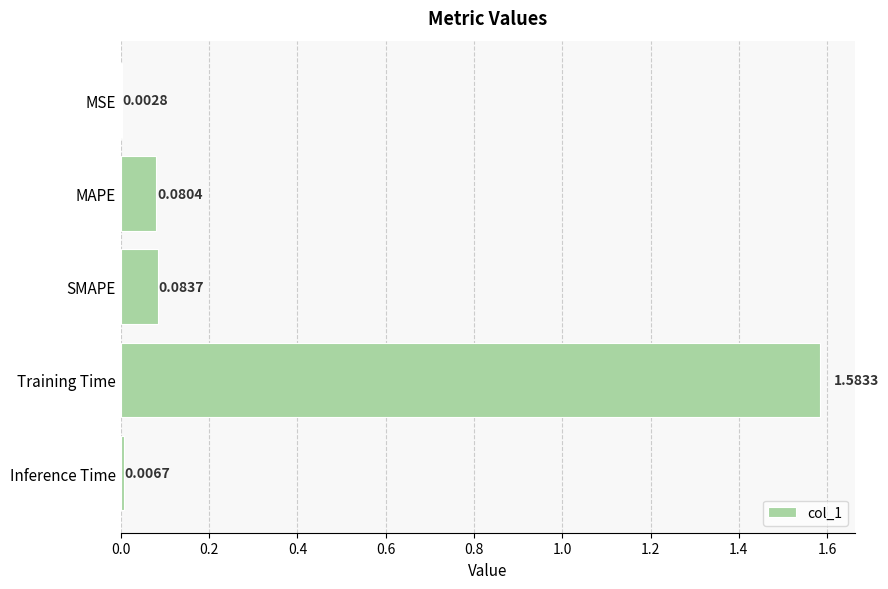

Which has a higher value, Inference Time or SMAPE?

SMAPE